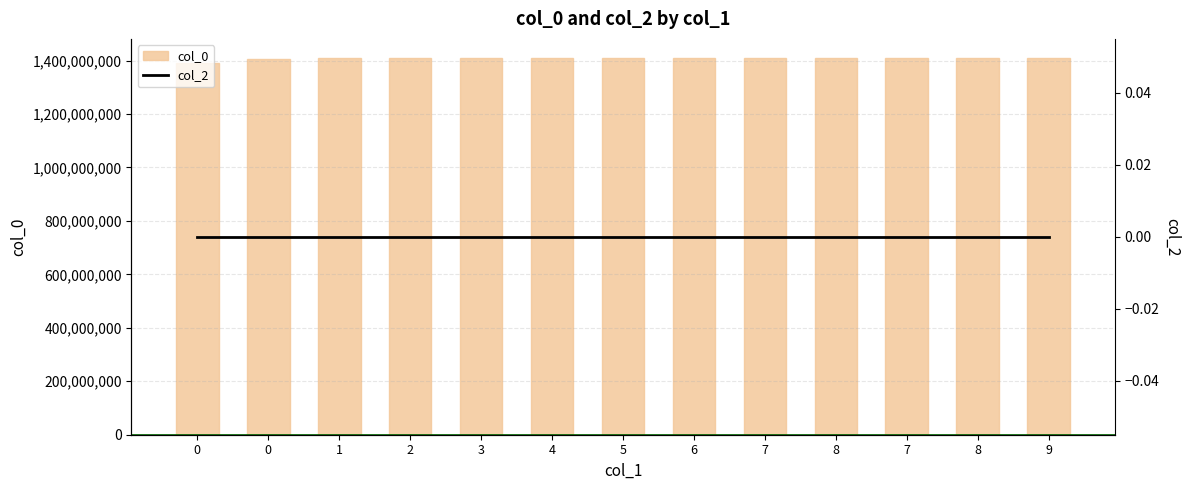

Reading left to right, what are all the values shown in this chart?

col_0: 0=1391380518	0=1405618352	1=1407964359	2=1408014757	3=1408749172	4=1408889558	5=1409227920	6=1409235125	7=1409407903	8=1409663525	7=1409962302	8=1410358317	9=1410379915
col_2: 0=0	0=0	1=0	2=0	3=0	4=0	5=0	6=0	7=0	8=0	7=0	8=0	9=0